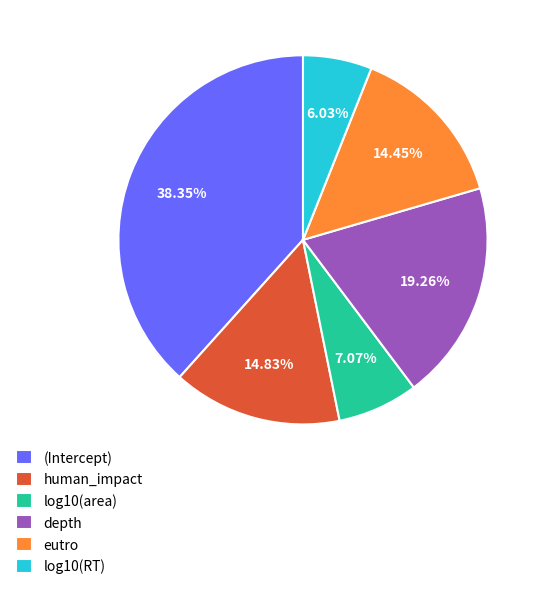

How many segments does this pie chart have?

6